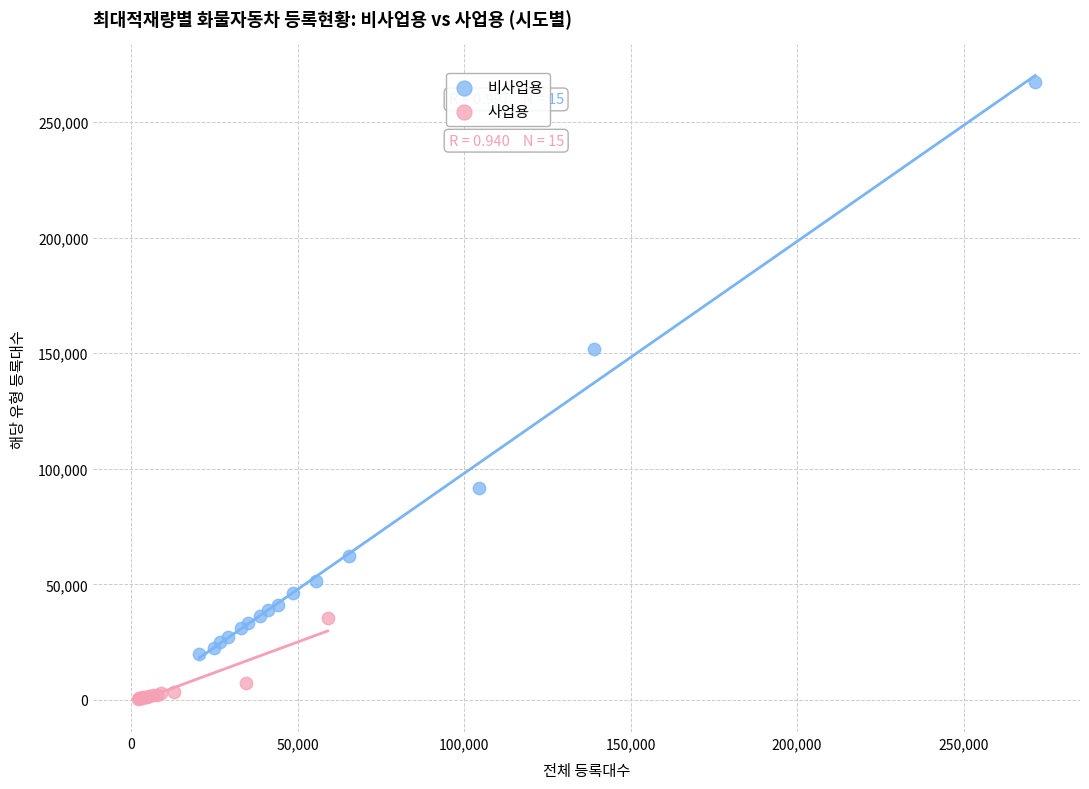

What are all the series names shown in the legend?

비사업용, 사업용